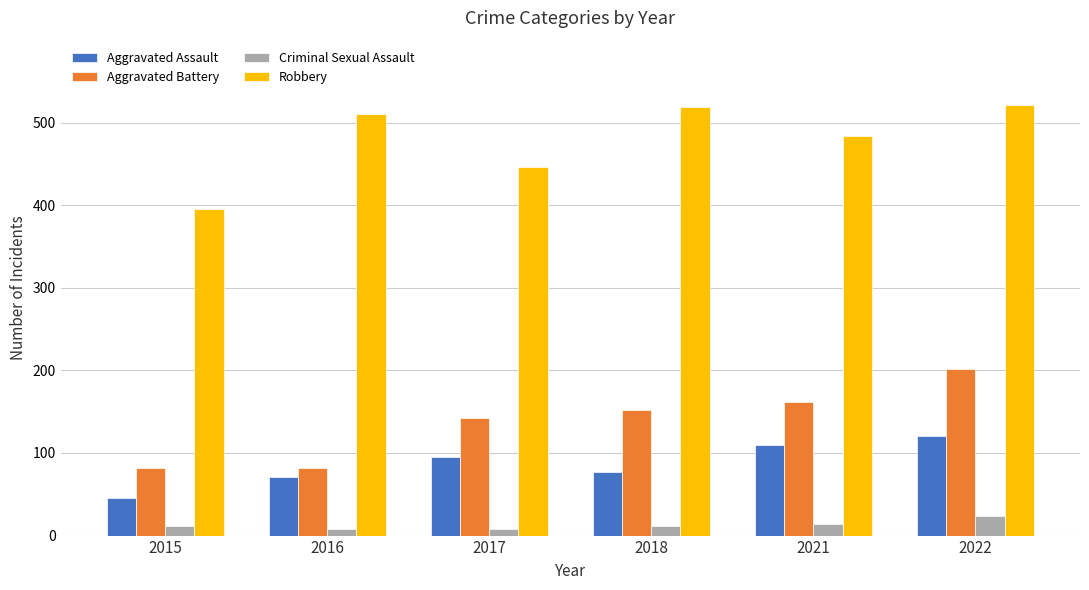

What is the difference between the highest and lowest values at 2022?

497